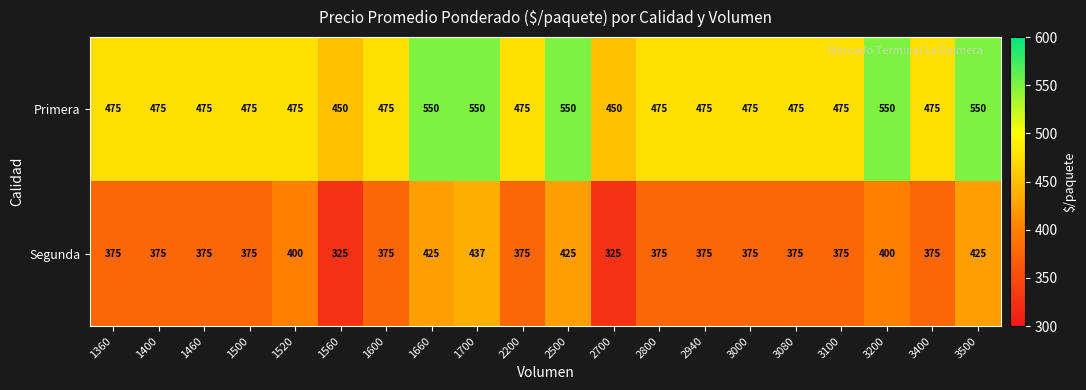

True or false: Primera has a value of 475 at 1460.

True